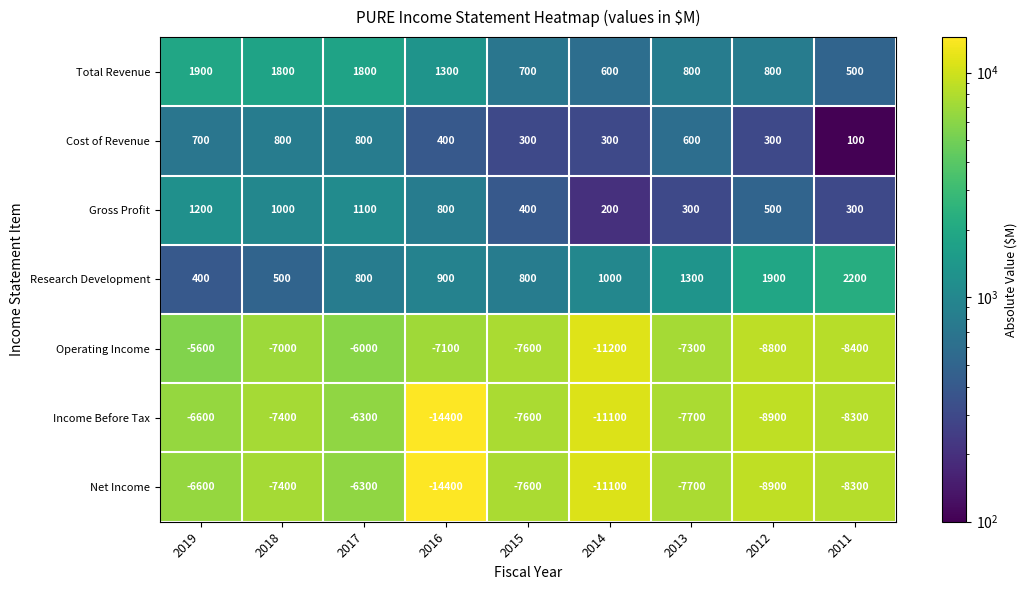

What is the total value across all series at 2018?

-17700